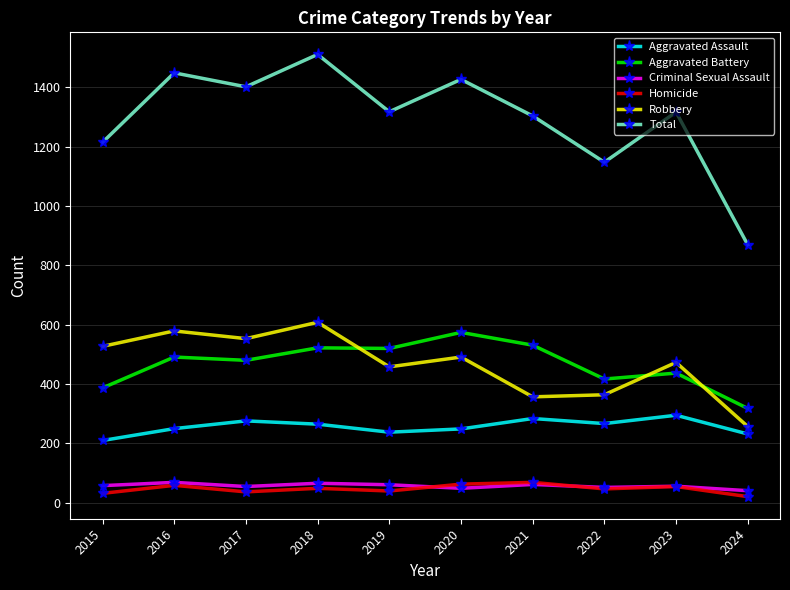

How many lines are shown in the chart?

6